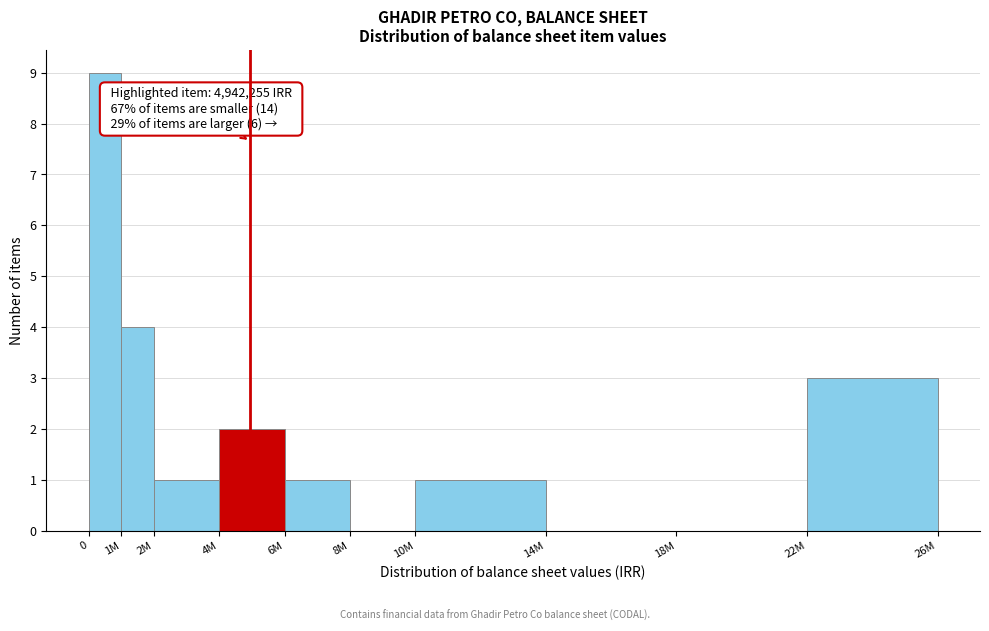

Reading left to right, extract all data points from this chart.

0=9	1M=4	2M=1	4M=2	6M=1	8M=0	10M=1	14M=0	18M=0	22M=3